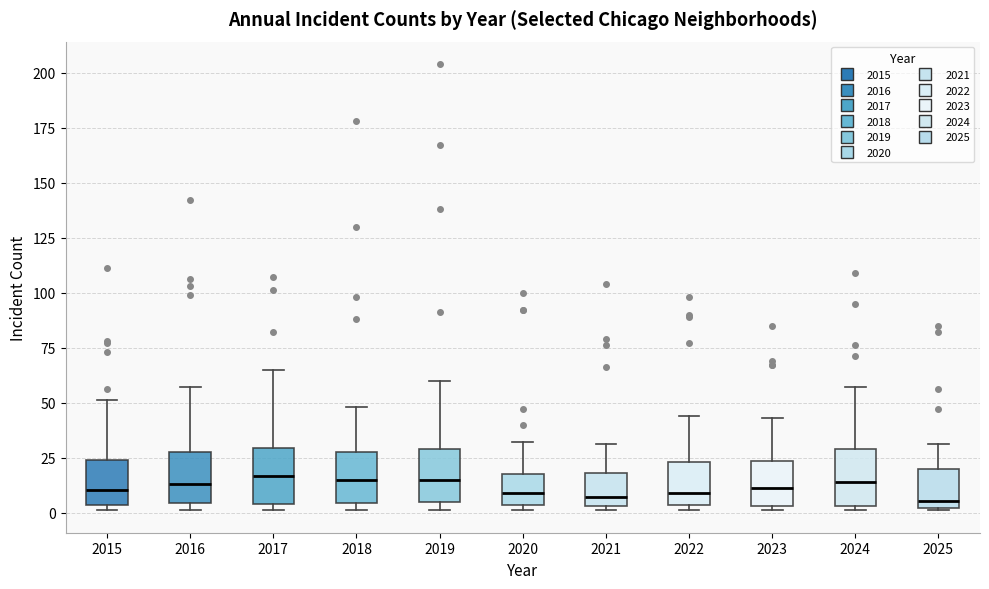

Where does the median line of the box at x = 2016 sit on the y-axis? The values are not printed on the chart, so give them approximately, as read against the axis.

15